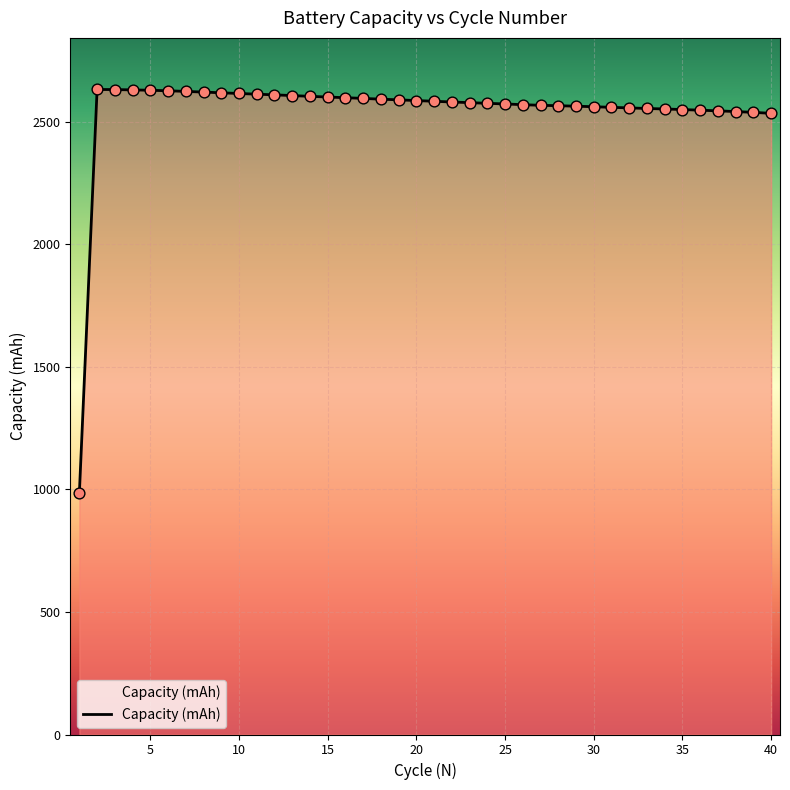

What is the greatest value displayed?

2631.7